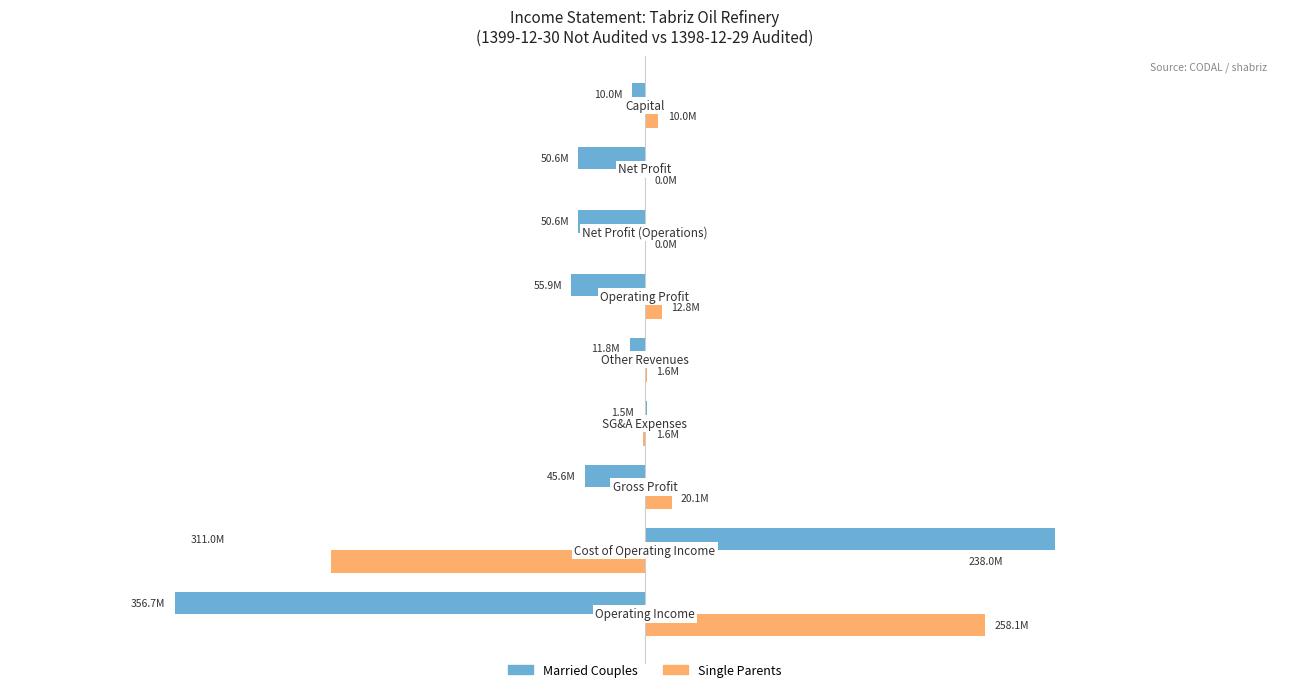

What are all the series names shown in the legend?

Married Couples, Single Parents